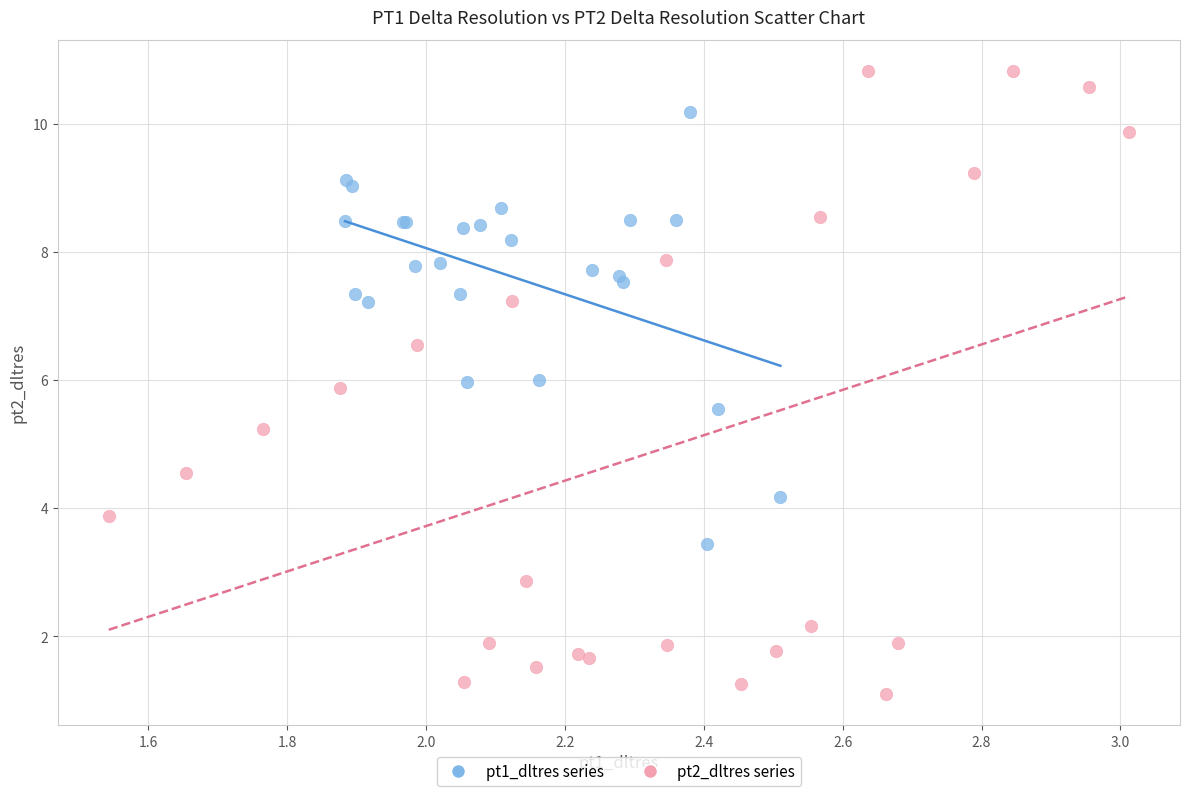

What are all the series names shown in the legend?

pt1_dltres series, pt2_dltres series